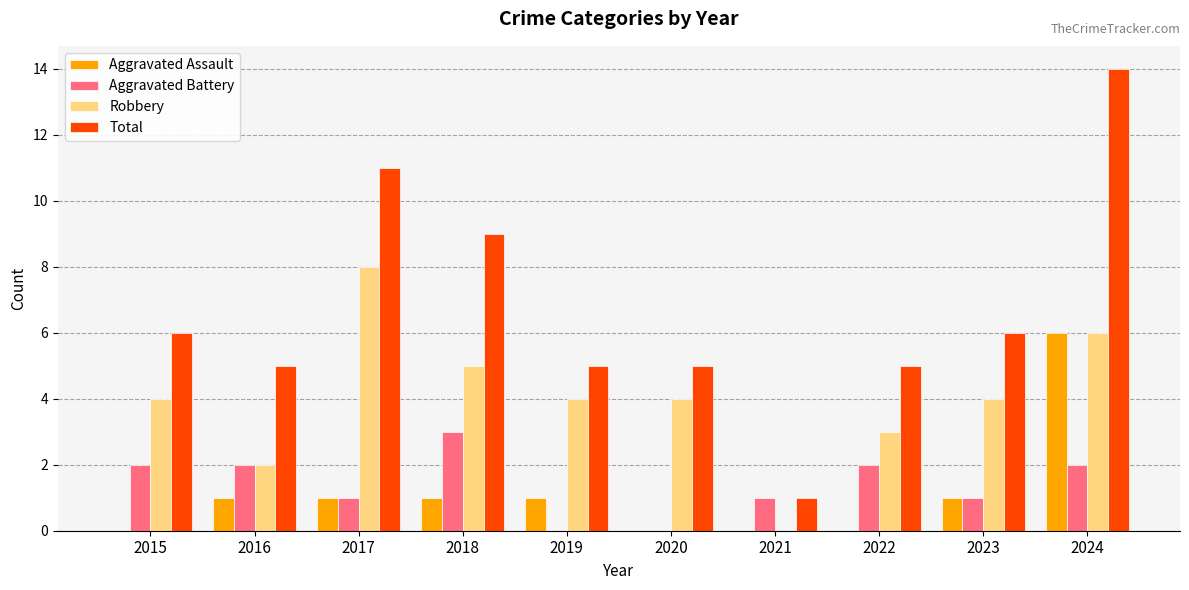

What is the total value across all series at 2019?

10